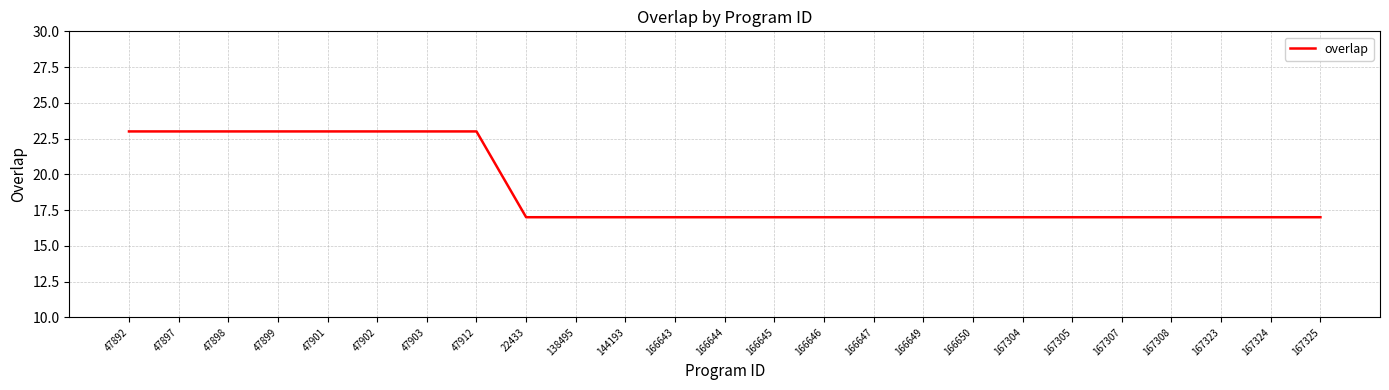

What is the sum of all values?

473